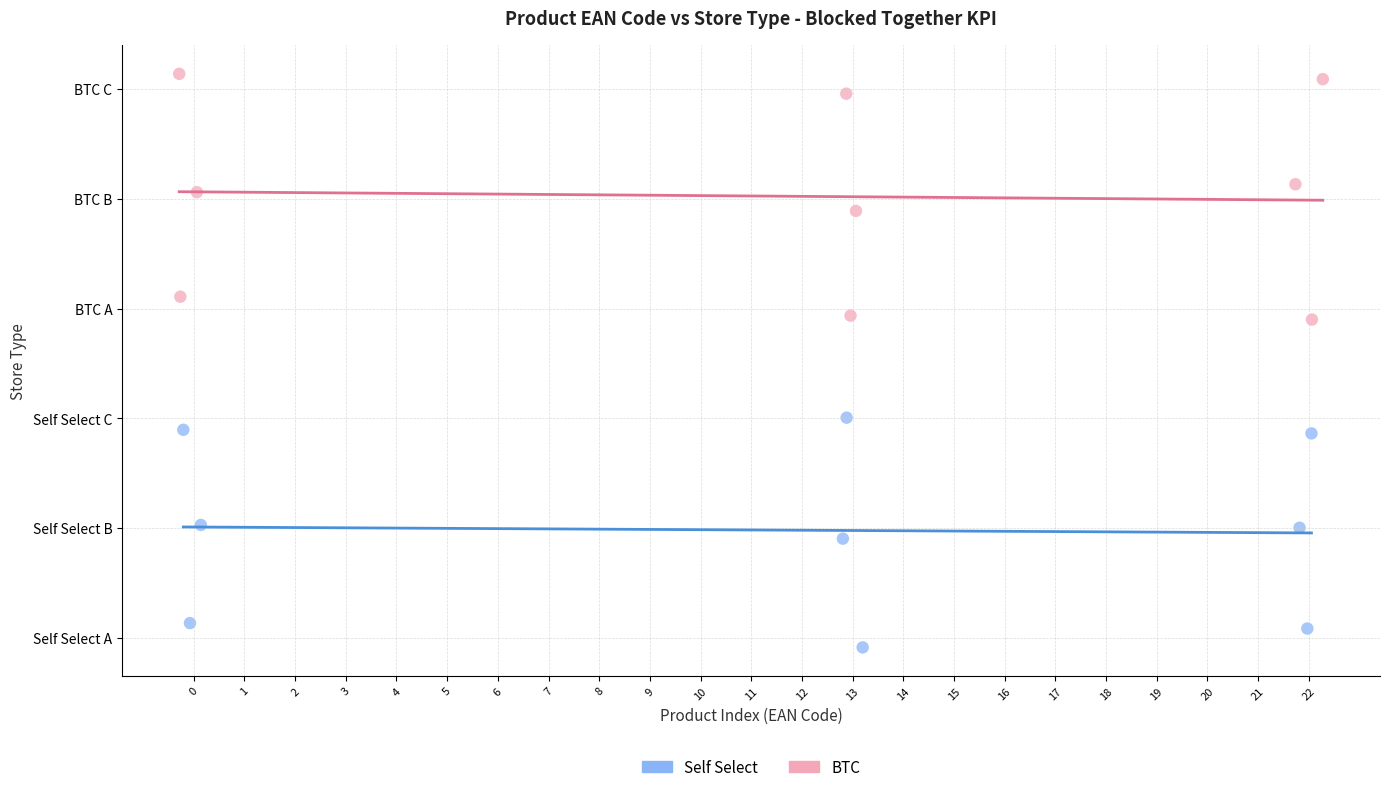

What are all the series names shown in the legend?

Self Select, BTC